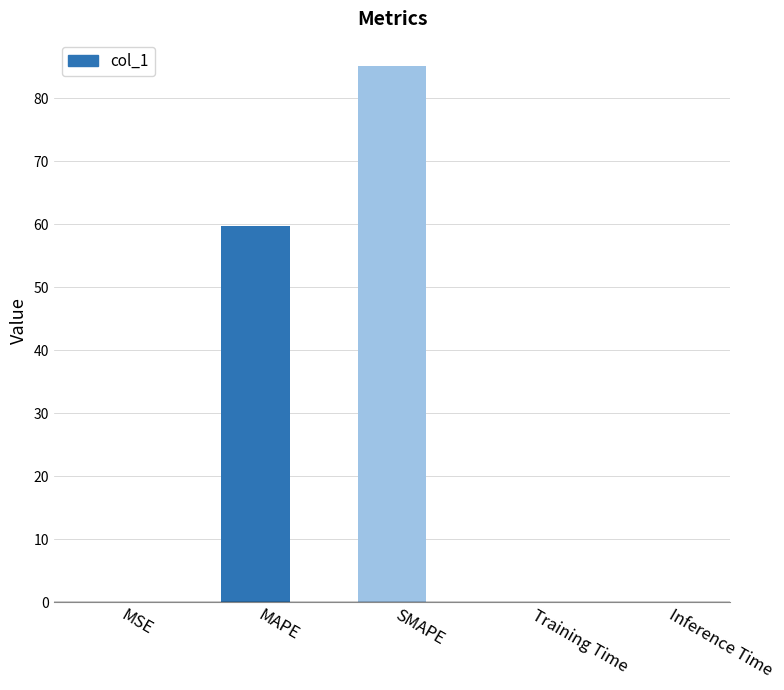

What value does the data have at MAPE?

59.7